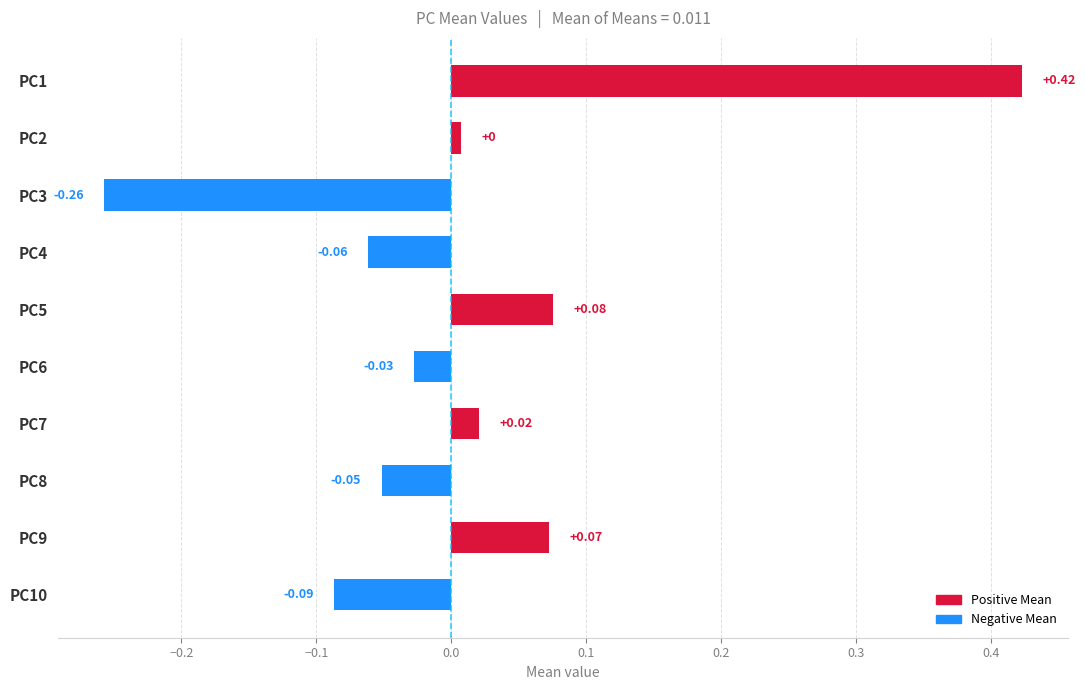

How many values are below 0?

5